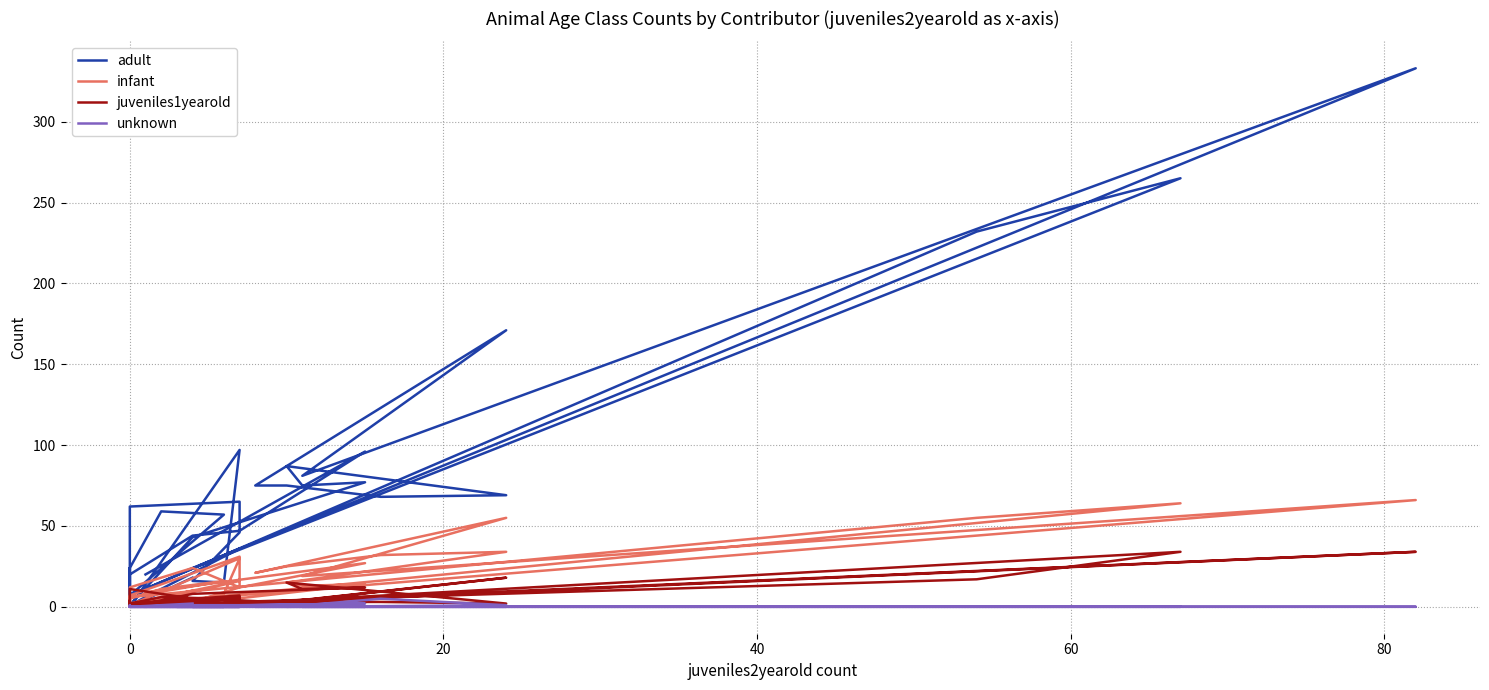

True or false: juveniles1yearold and adult cross at least once.

True